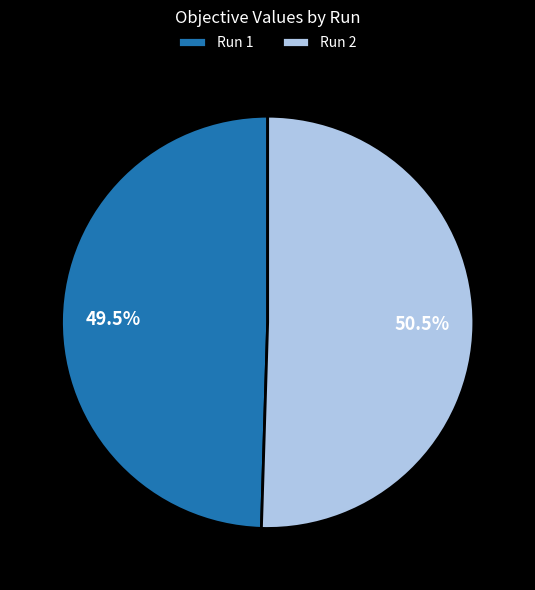

To the nearest percent, what is the difference between the Run 1 and Run 2 slice percentages?

1%